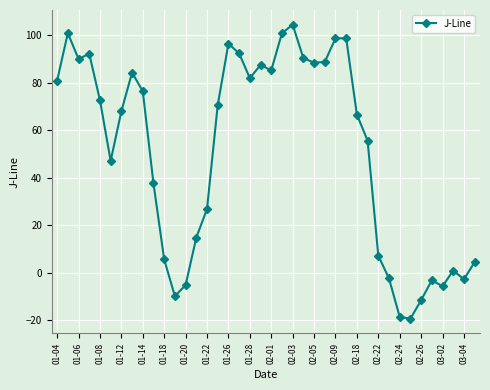

How many data points does each series have?

40